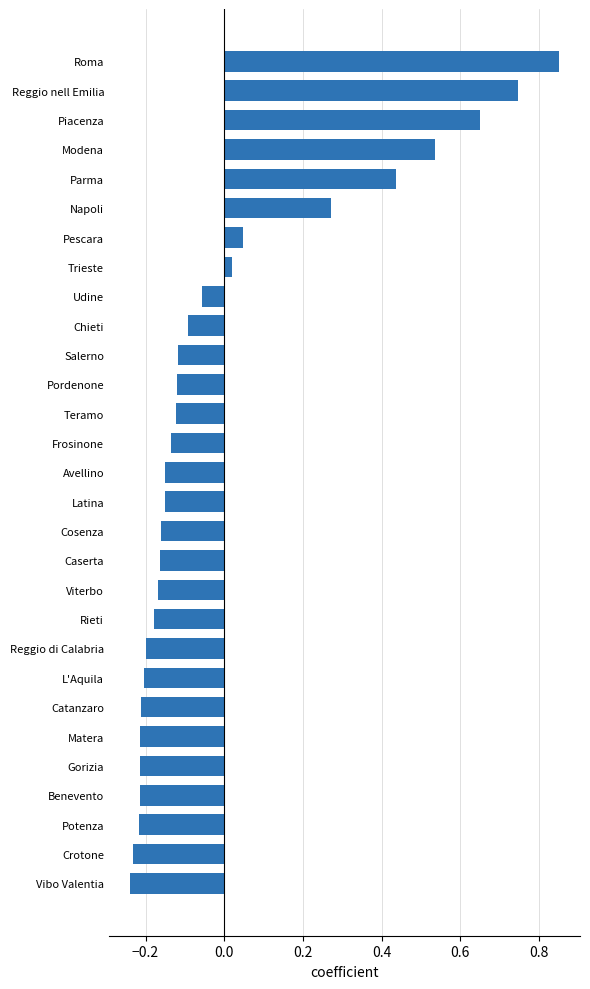

Where is the data nearest to the value 0?

Trieste